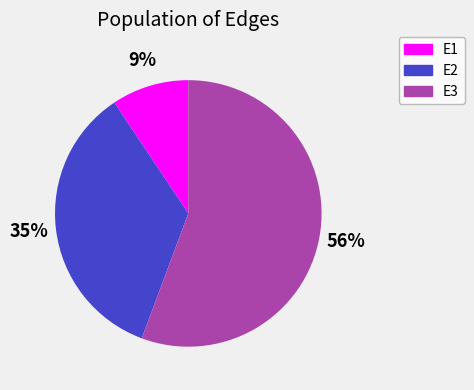

Which has a higher value, E2 or E3?

E3